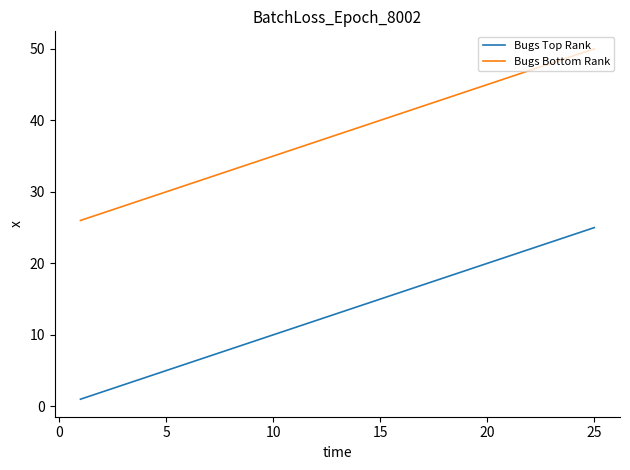

Which series has the largest total across all categories?

Bugs Bottom Rank